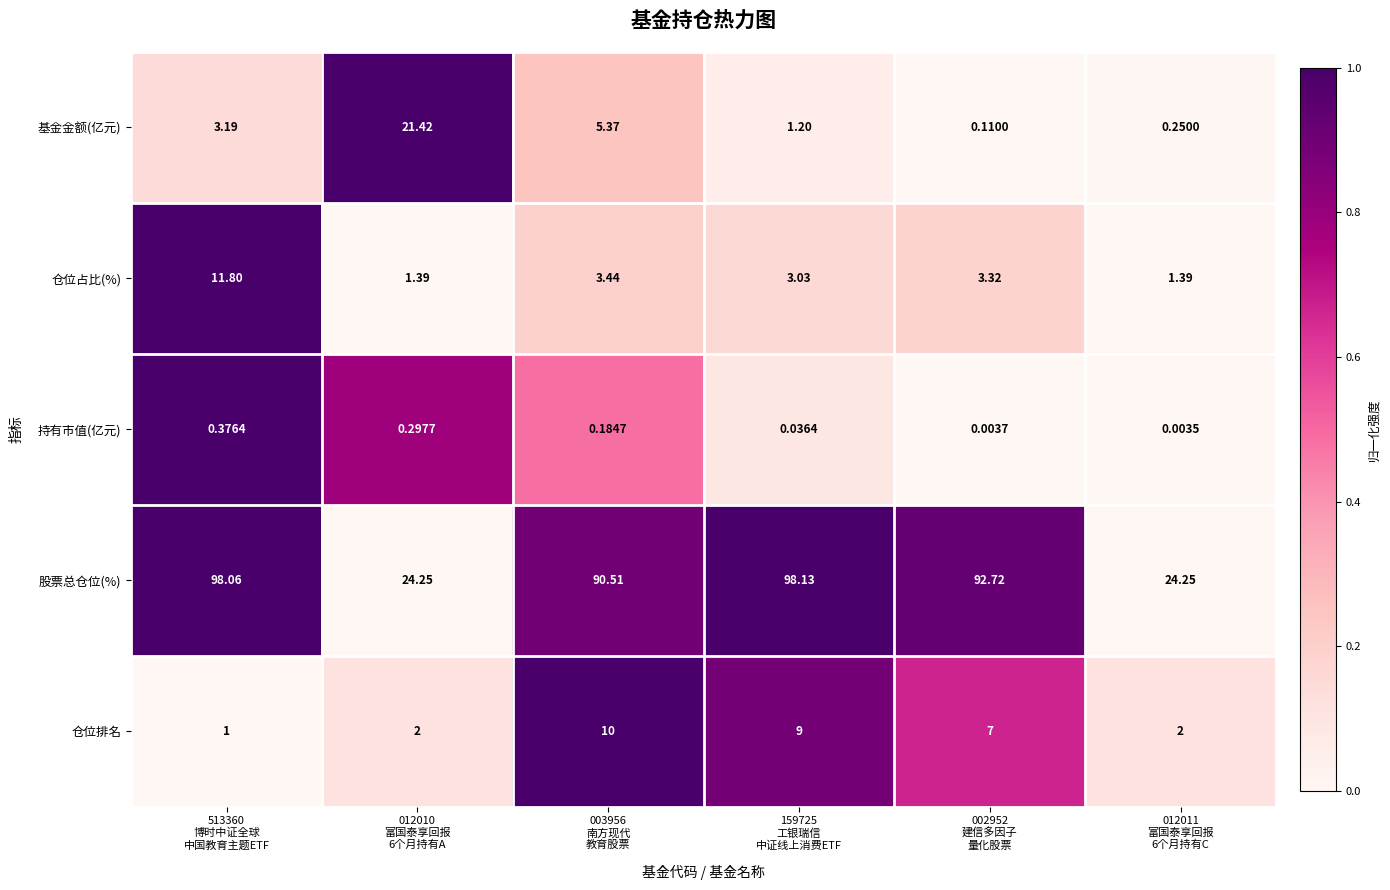

Which series changed the most between 012010
富国泰享回报
6个月持有A and 002952
建信多因子
量化股票?

股票总仓位(%)